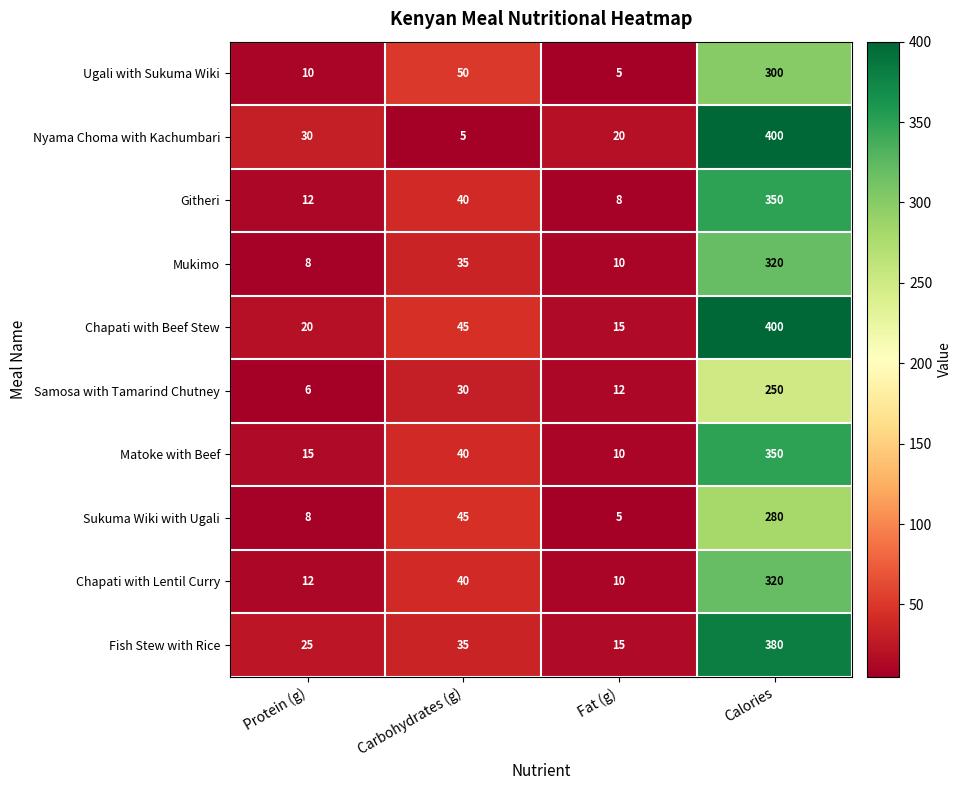

What is the sum of all Samosa with Tamarind Chutney values?

298